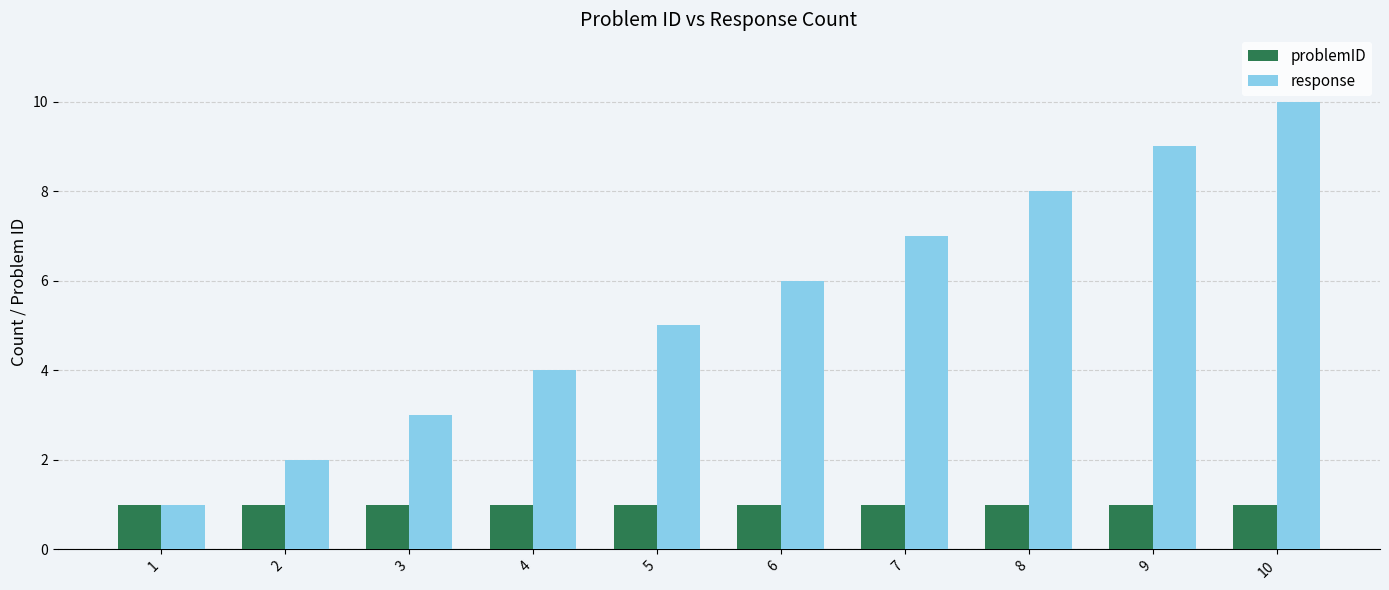

What is the value of the response bar at the 1st from the left?

1